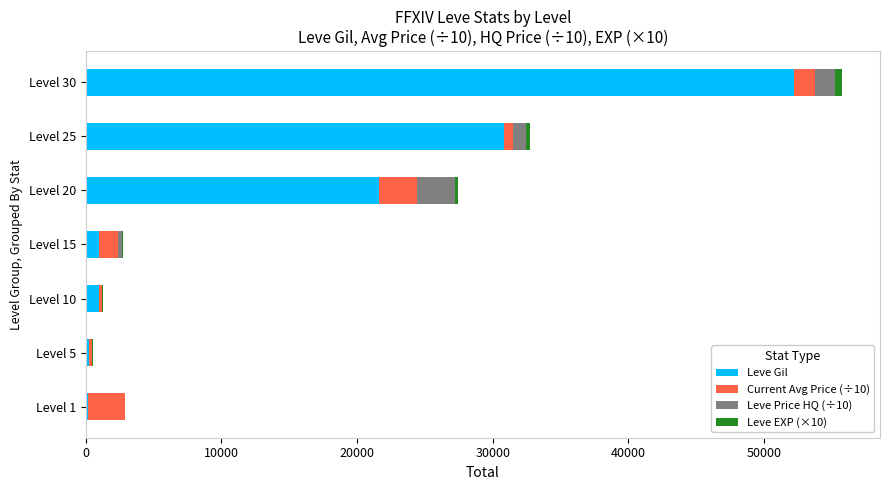

What is the maximum value for Leve Gil?

52220